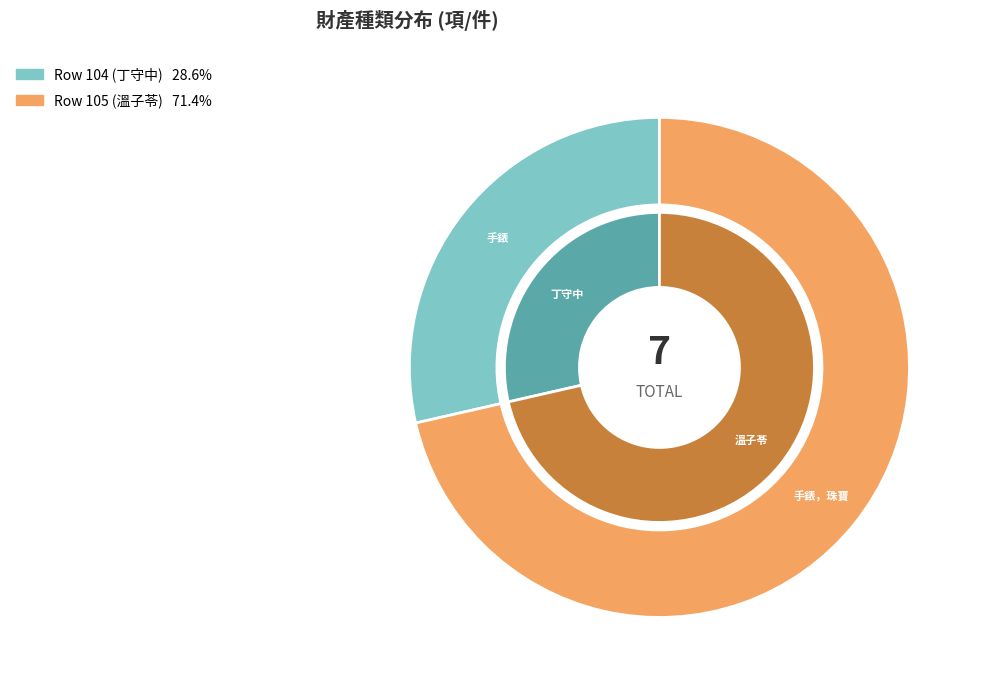

Which slice represents more than half of the pie?

105